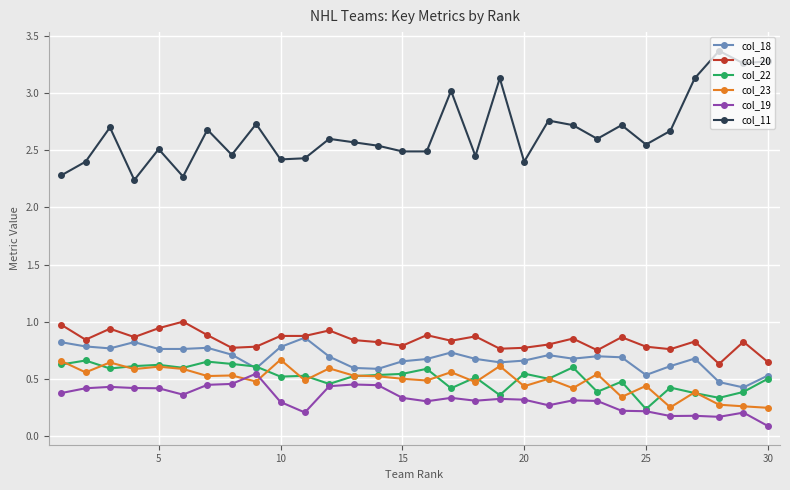

True or false: col_18 has more than 2 points higher than both neighbors.

True